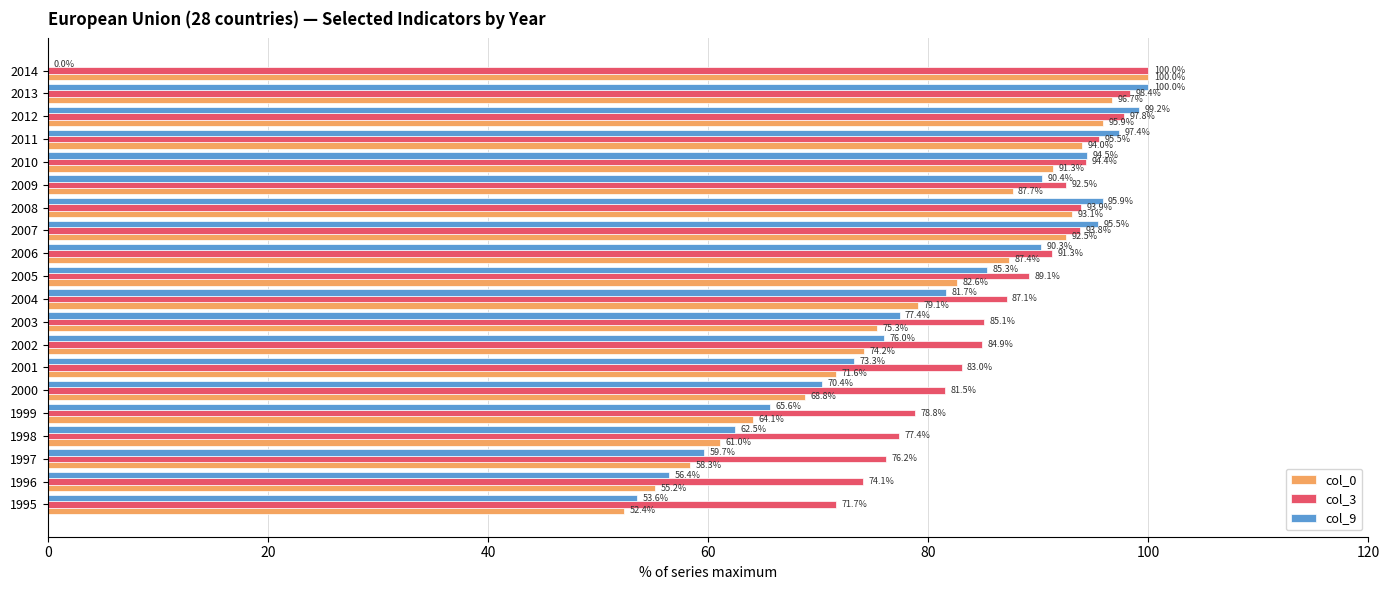

Is it true that col_9 equals 94.5 at 2010?

True